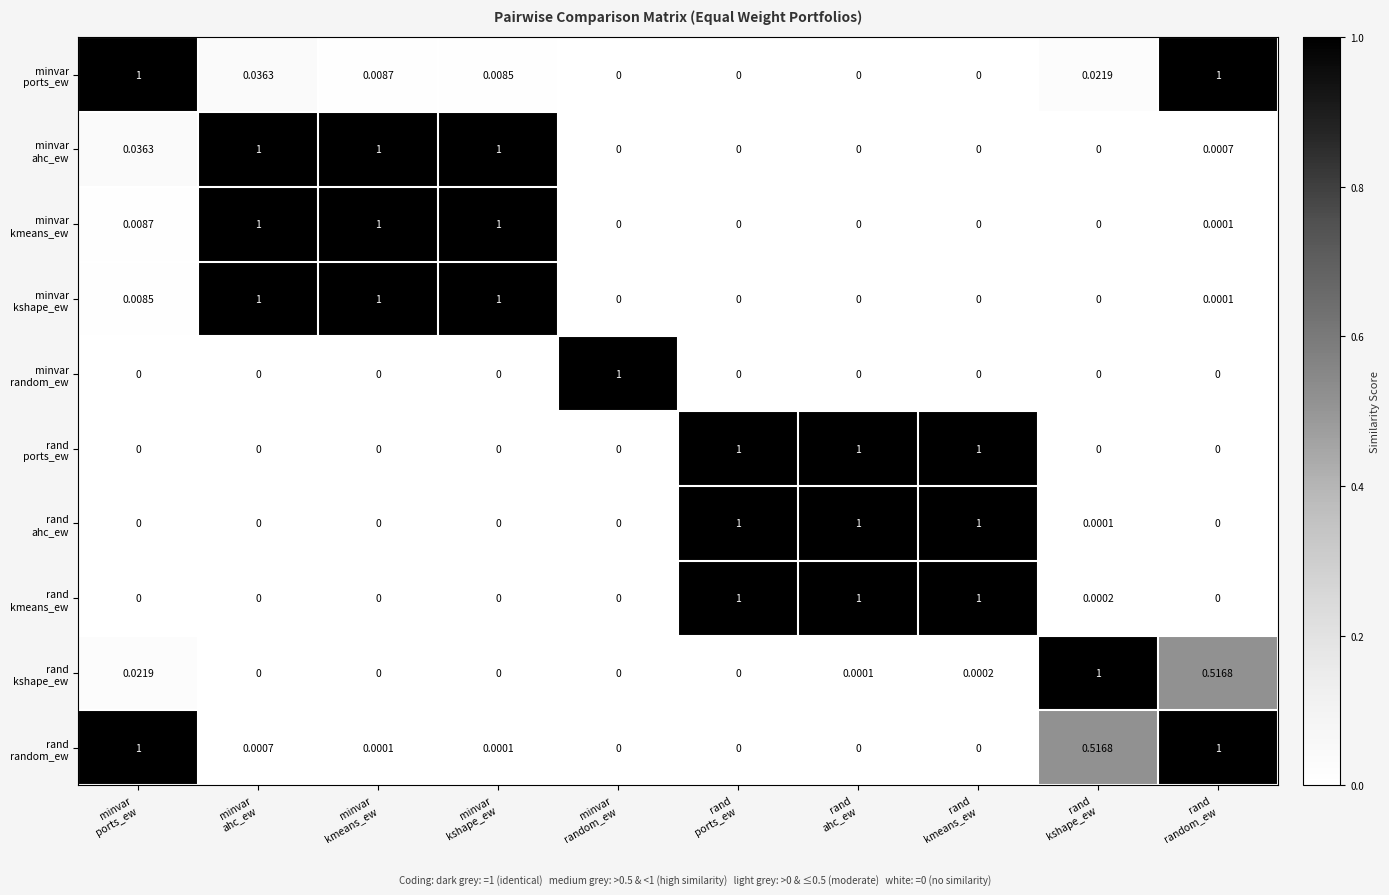

Between minvar
ahc_ew and minvar
kshape_ew, which is larger?

minvar
ahc_ew